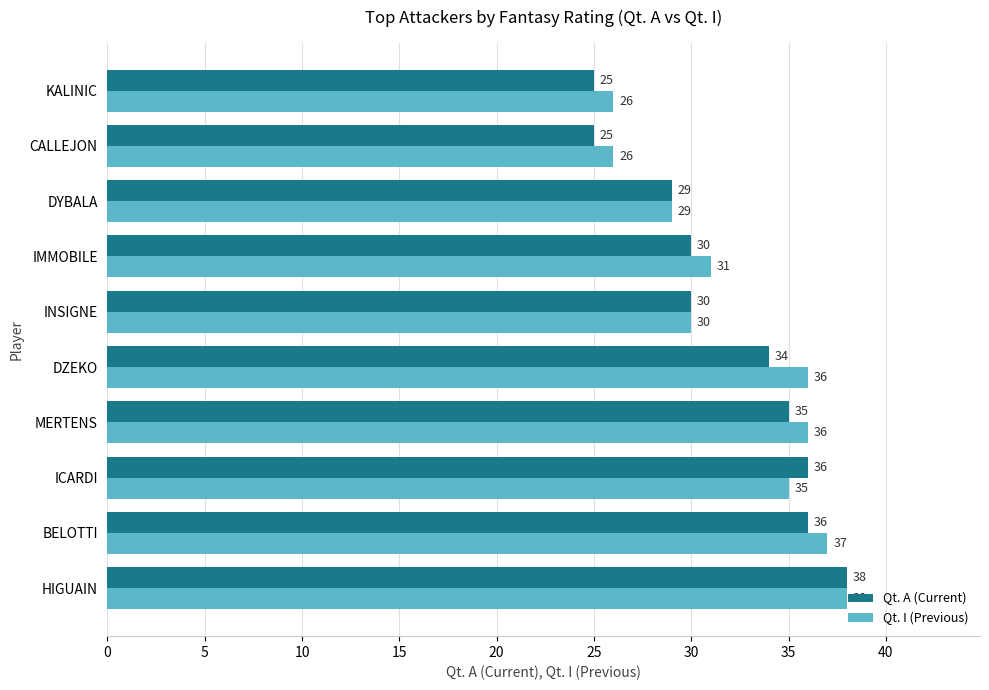

Rank the series by their average value, from highest to lowest.

Qt. I (Previous), Qt. A (Current)